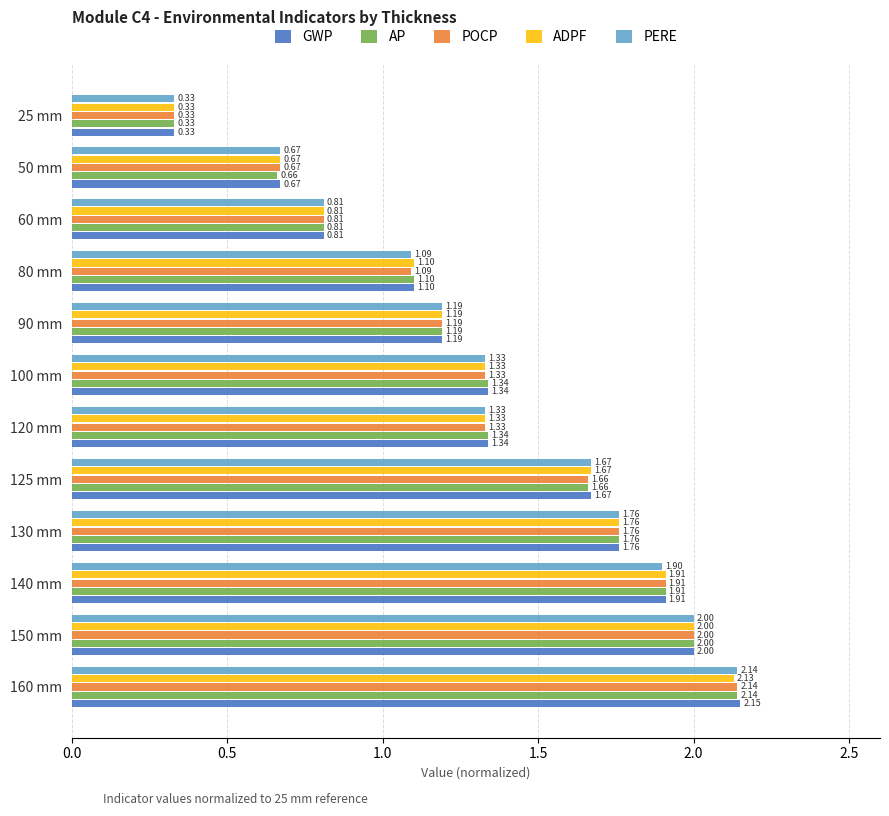

What is the sum of the POCP values at 25 mm and 60 mm?

1.1